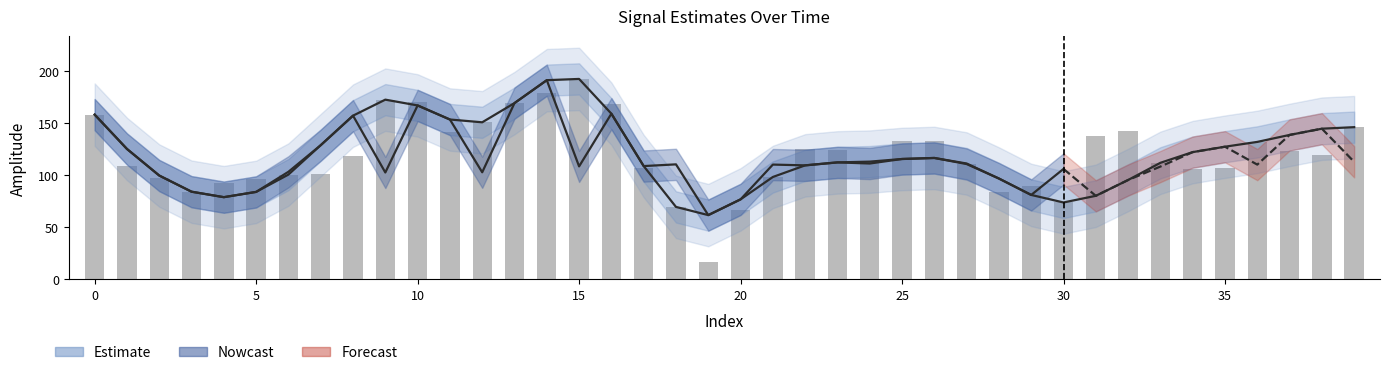

Is the value of spline at 3 greater than the value of target at 10?

No